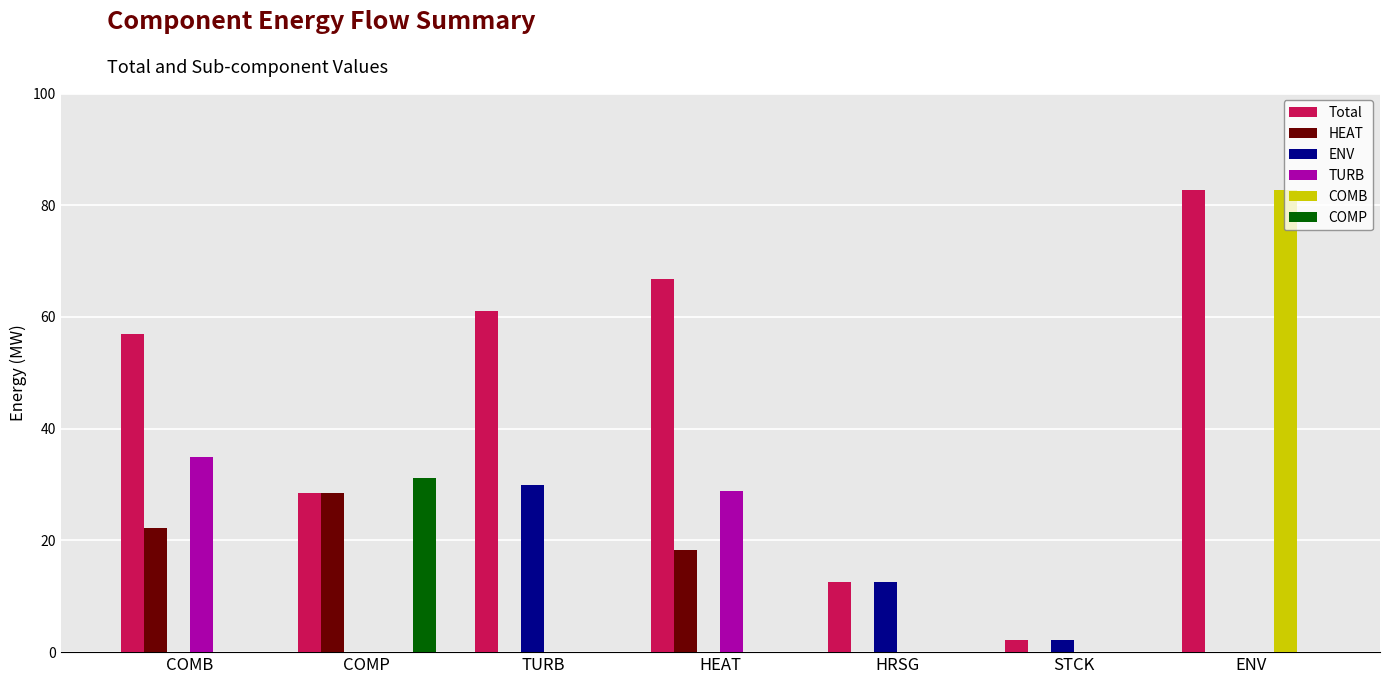

How many distinct data groups are displayed?

6